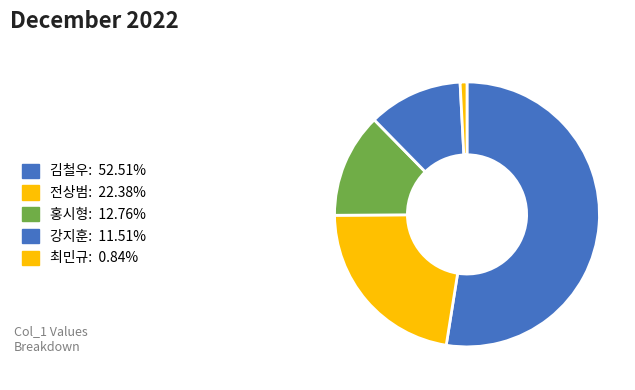

How many slices are in this pie chart?

5